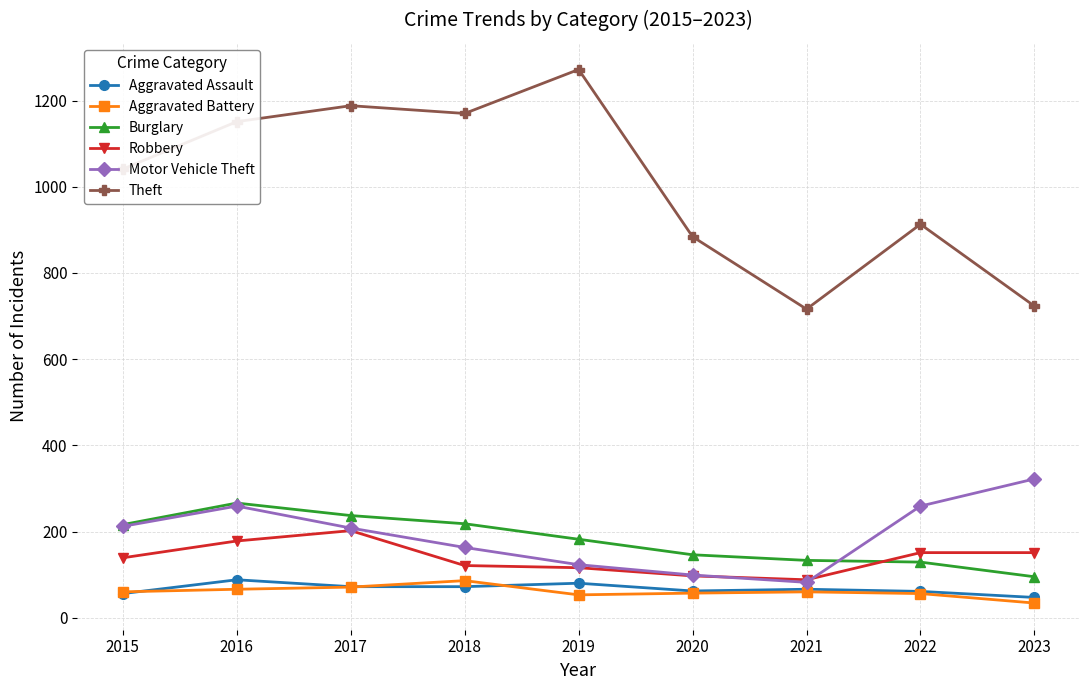

How many lines are shown in the chart?

6